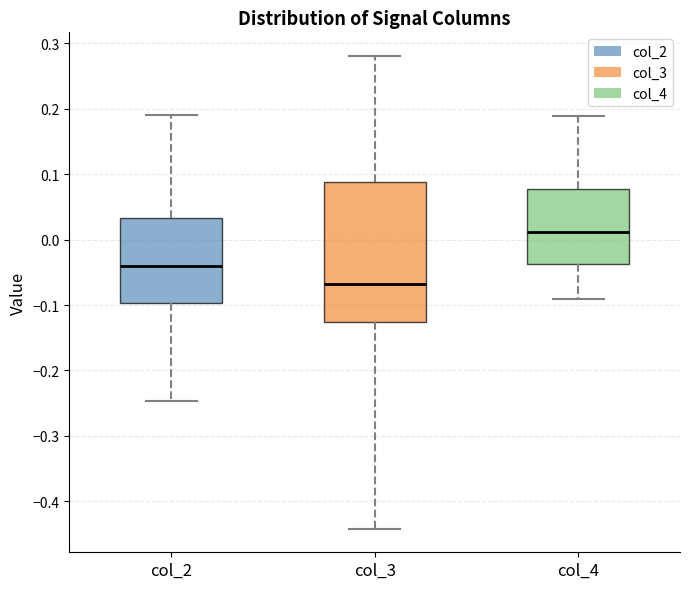

Comparing the boxes themselves (not the whiskers), which one is the tallest?

col_3